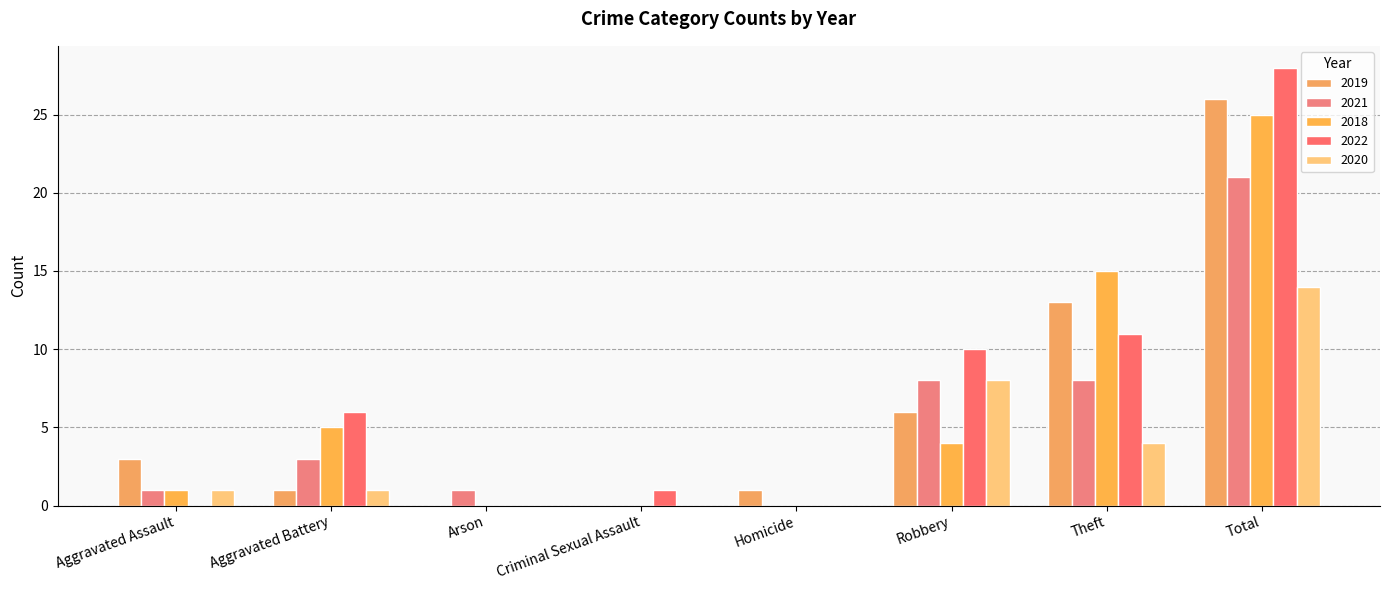

How many groups of bars are there?

8